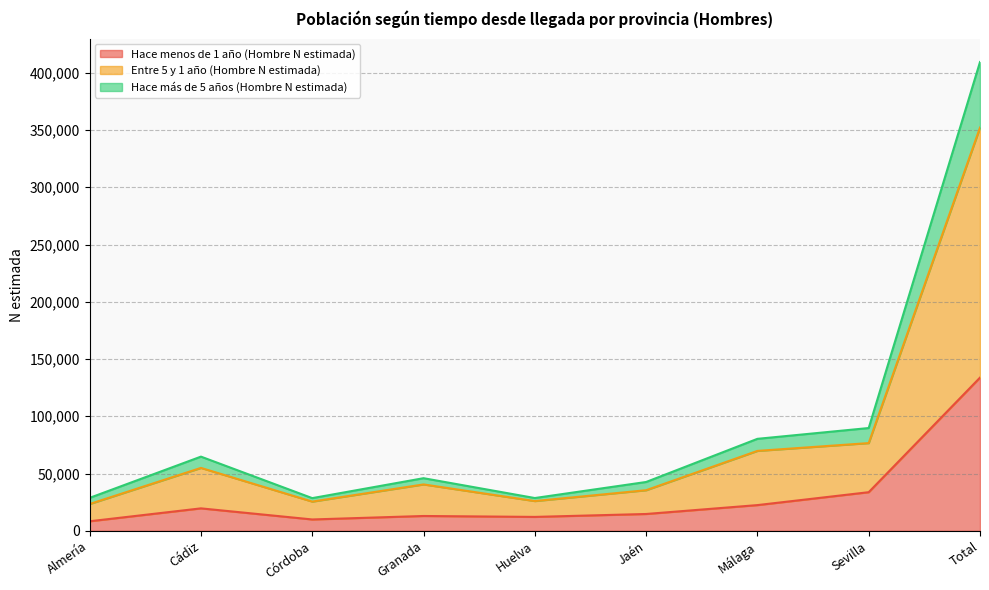

Is the value of Entre 5 y 1 año (Hombre N estimada) at Granada greater than the value of Hace menos de 1 año (Hombre N estimada) at Córdoba?

Yes